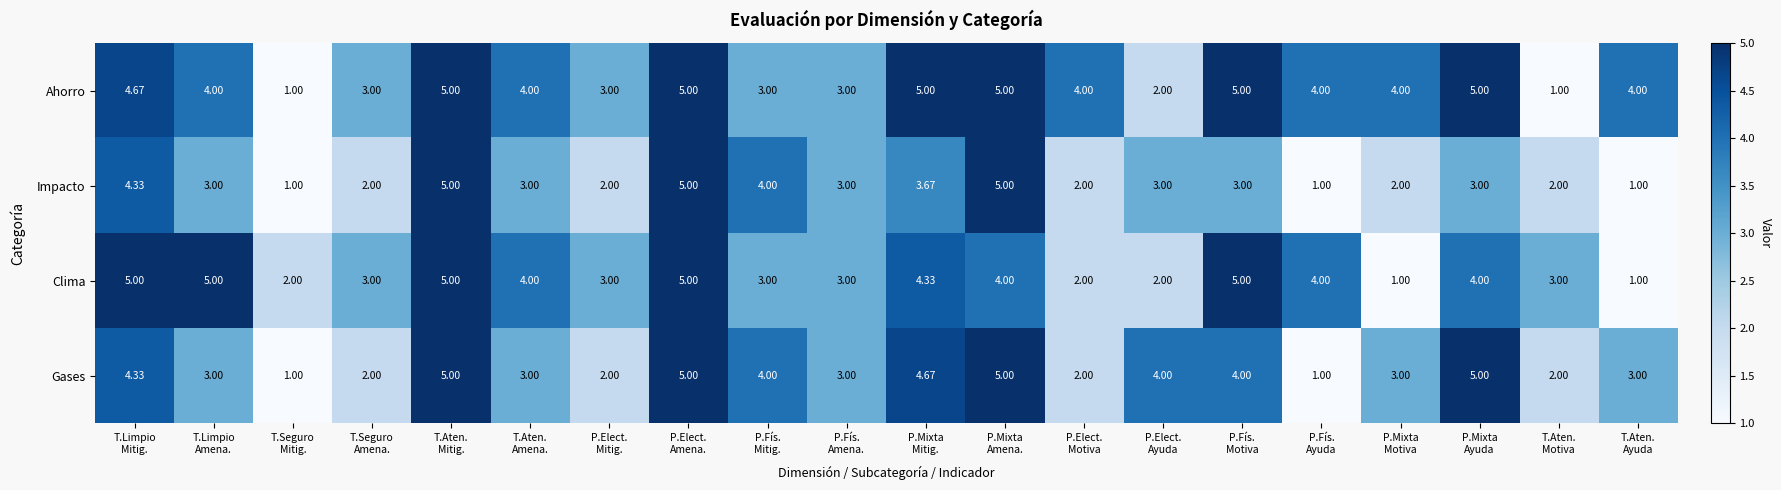

Which series has the largest total across all categories?

Ahorro